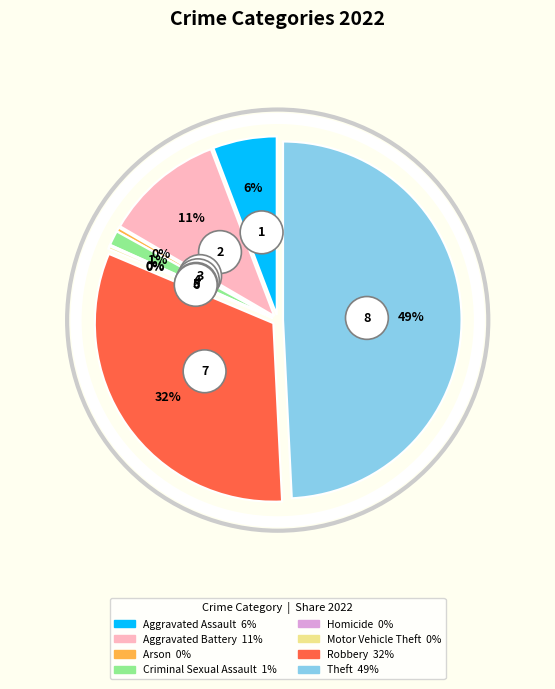

Is Homicide the majority of the pie?

No